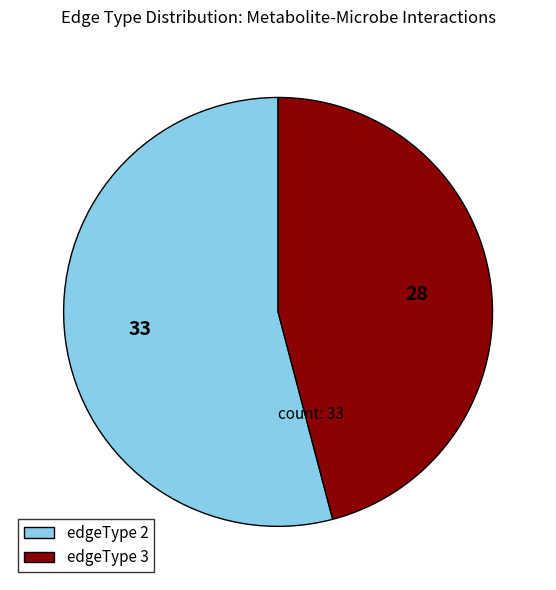

Do edgeType 3 and edgeType 2 together represent more than half of the pie?

Yes